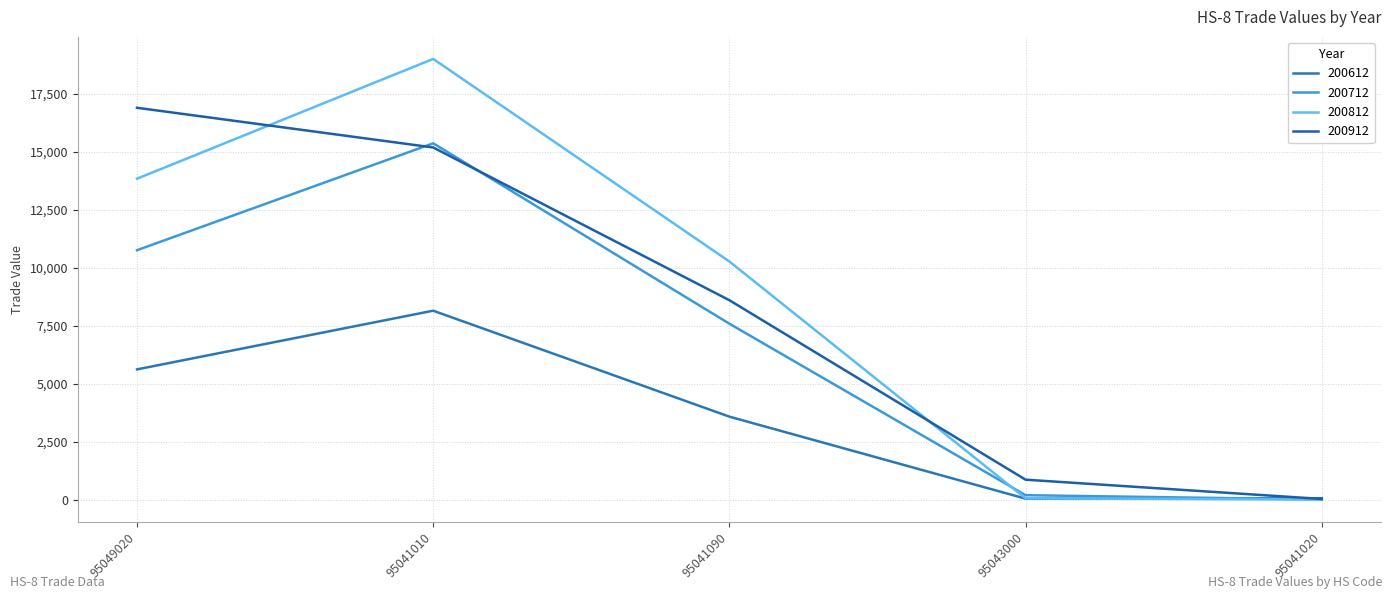

How many lines are shown in the chart?

4